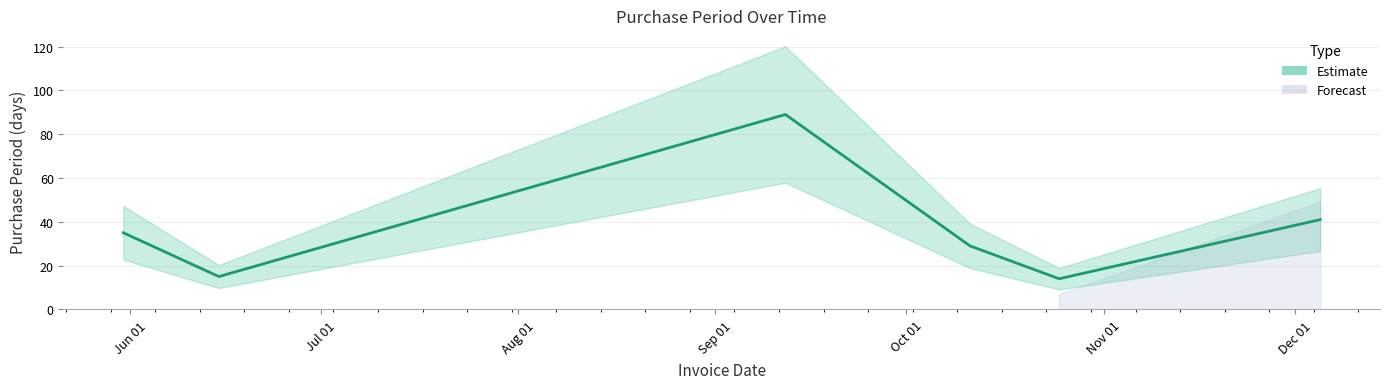

What is the value of the 6th point from the left?

41